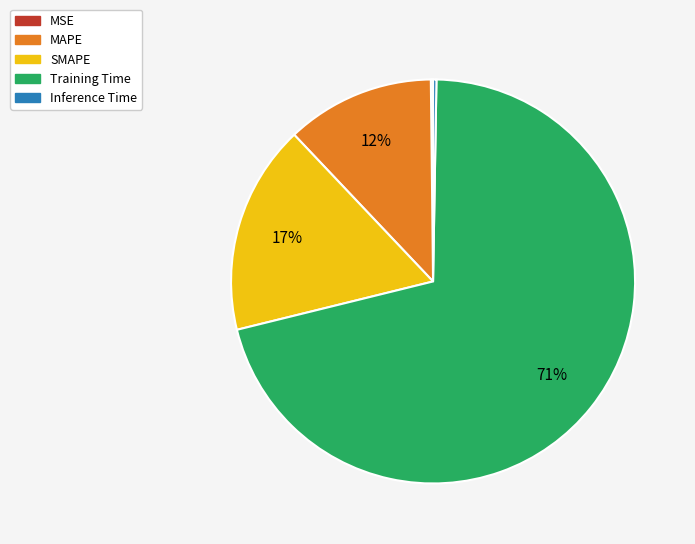

To the nearest percent, what is the combined percentage of Training Time and SMAPE?

88%